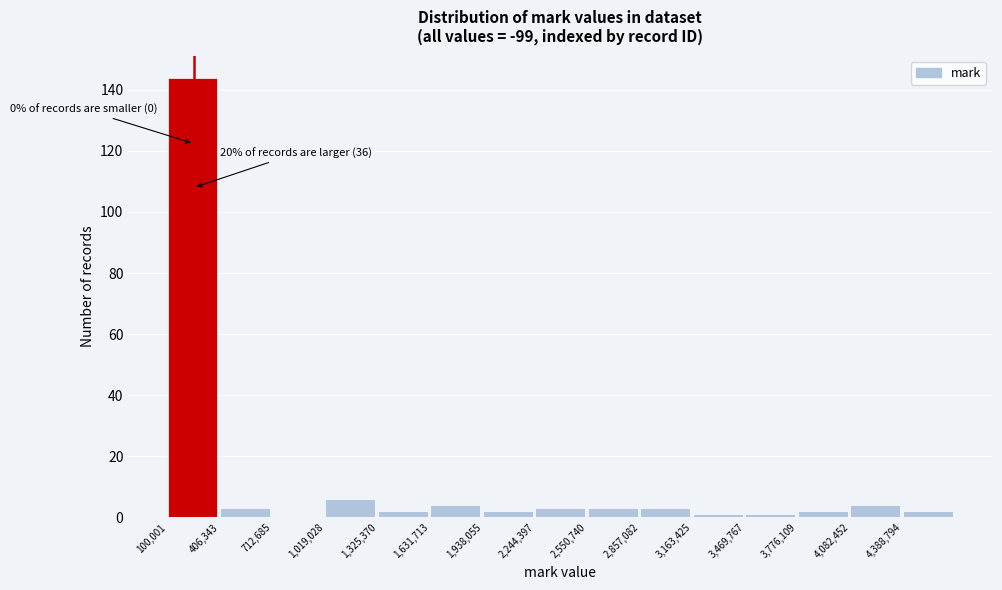

Over which range of the x-axis is the bar tallest?

100000 to 400000